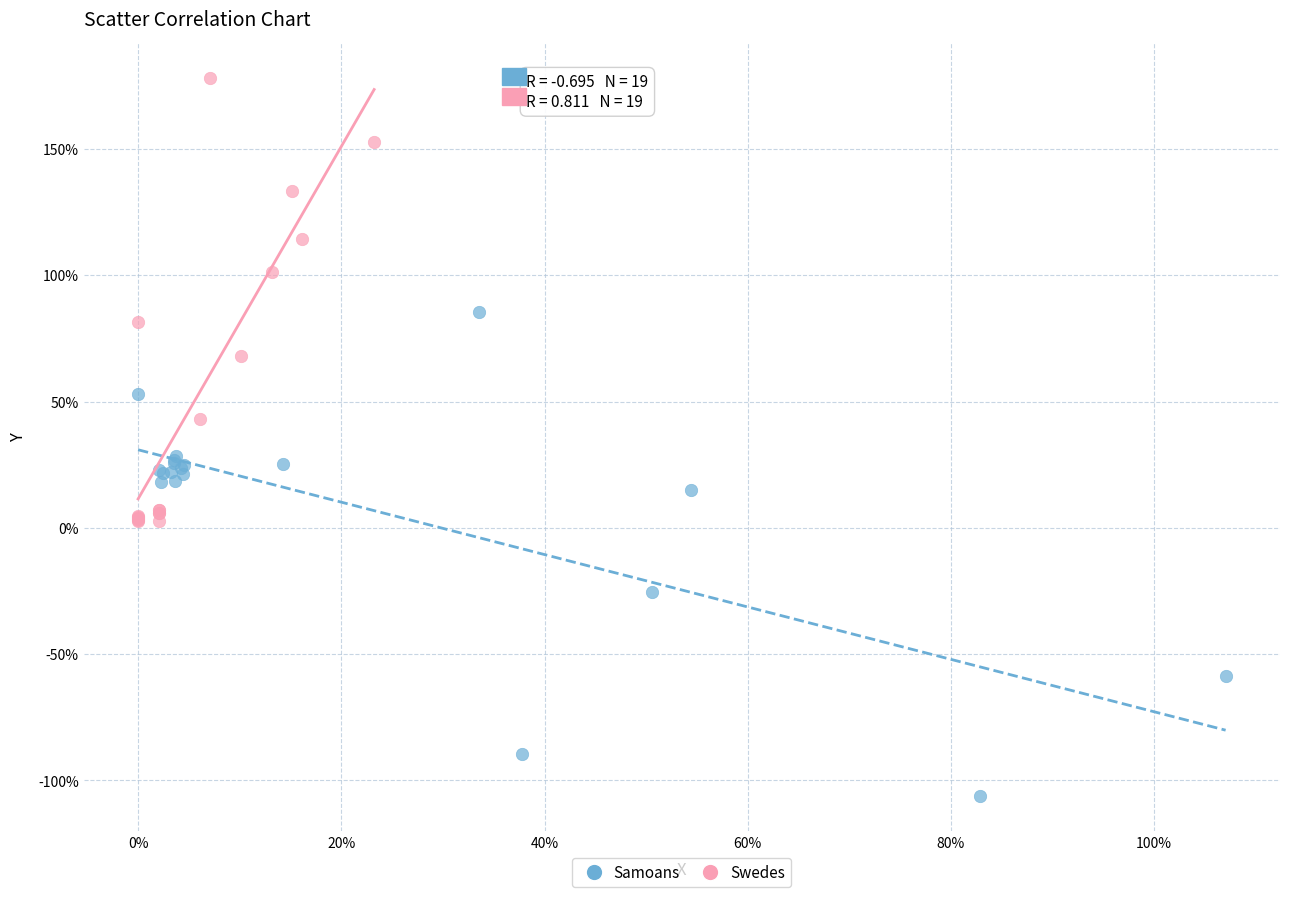

Which series contains the highest Y value?

Swedes